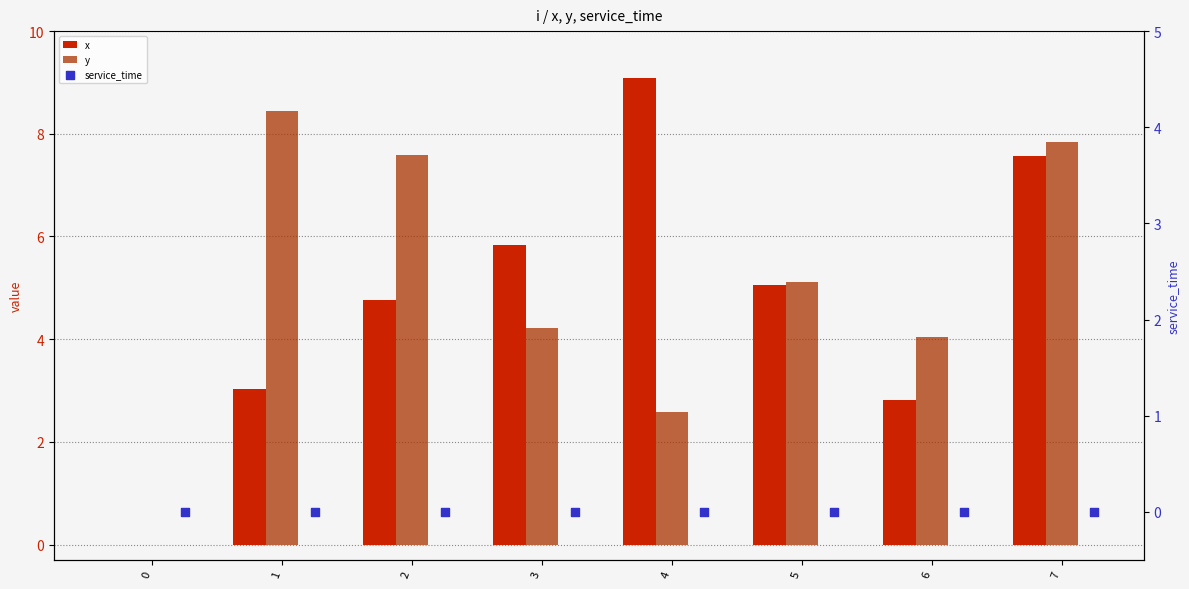

Which series contains the highest Y value?

x